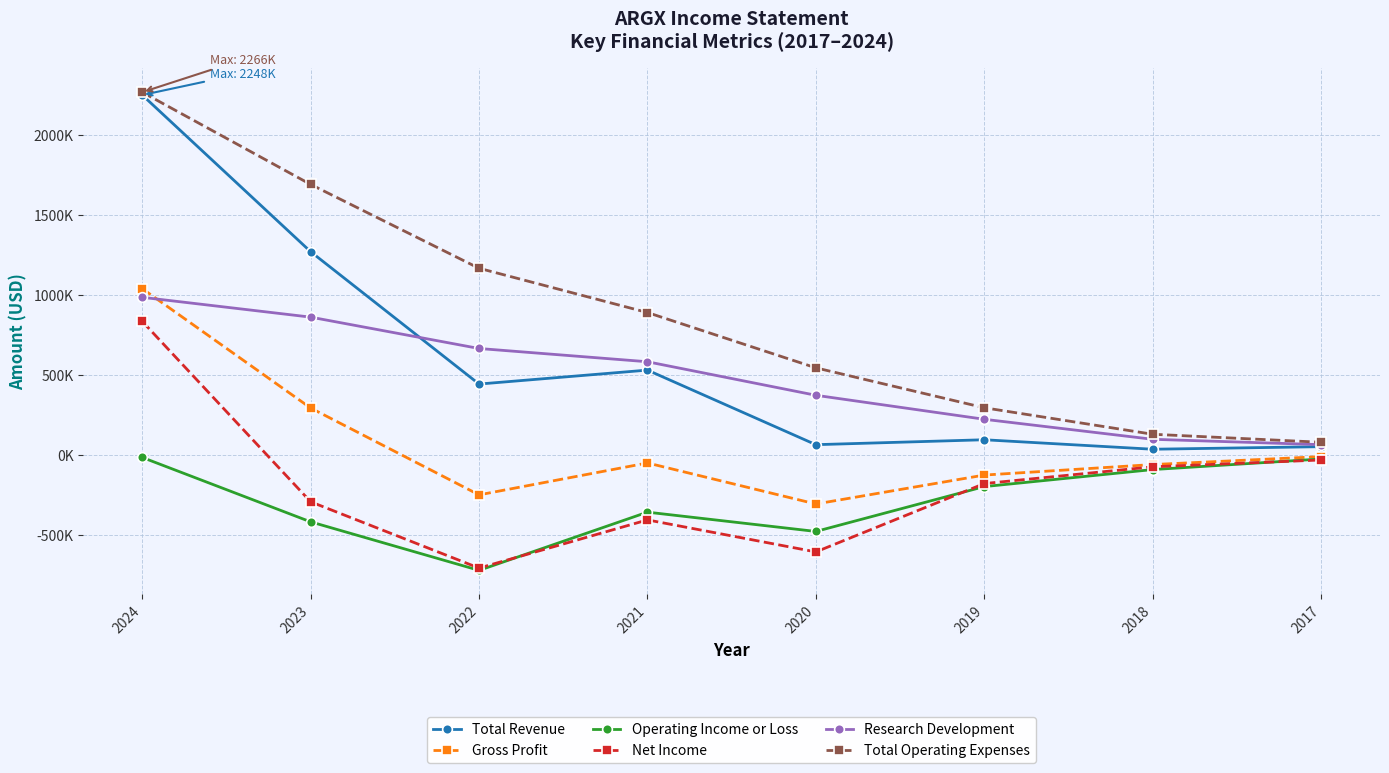

Reading left to right, extract all data points from this chart.

Total Revenue: 2024=2248200	2023=1268600	2022=441000	2021=528300	2020=62000	2019=92800	2018=33500	2017=49500
Gross Profit: 2024=1037500	2023=291300	2022=-251800	2021=-52300	2020=-308900	2019=-128000	2018=-62300	2017=-12600
Operating Income or Loss: 2024=-17800	2023=-420600	2022=-723900	2021=-359900	2020=-480600	2019=-200100	2018=-93700	2017=-27500
Net Income: 2024=833000	2023=-295100	2022=-709600	2021=-408300	2020=-608500	2019=-181200	2018=-76300	2017=-33700
Research Development: 2024=983400	2023=859500	2022=663400	2021=580500	2020=370900	2019=220800	2018=95700	2017=62100
Total Operating Expenses: 2024=2266000	2023=1689200	2022=1164900	2021=888200	2020=542500	2019=292900	2018=127200	2017=77100